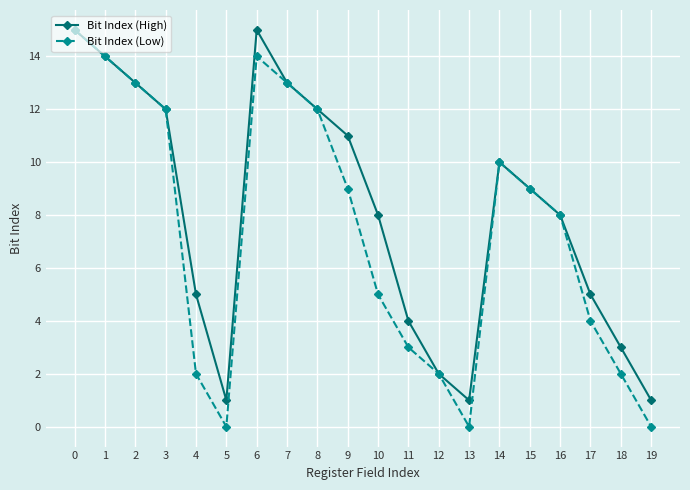

Which series has the largest total across all categories?

Bit Index (High)